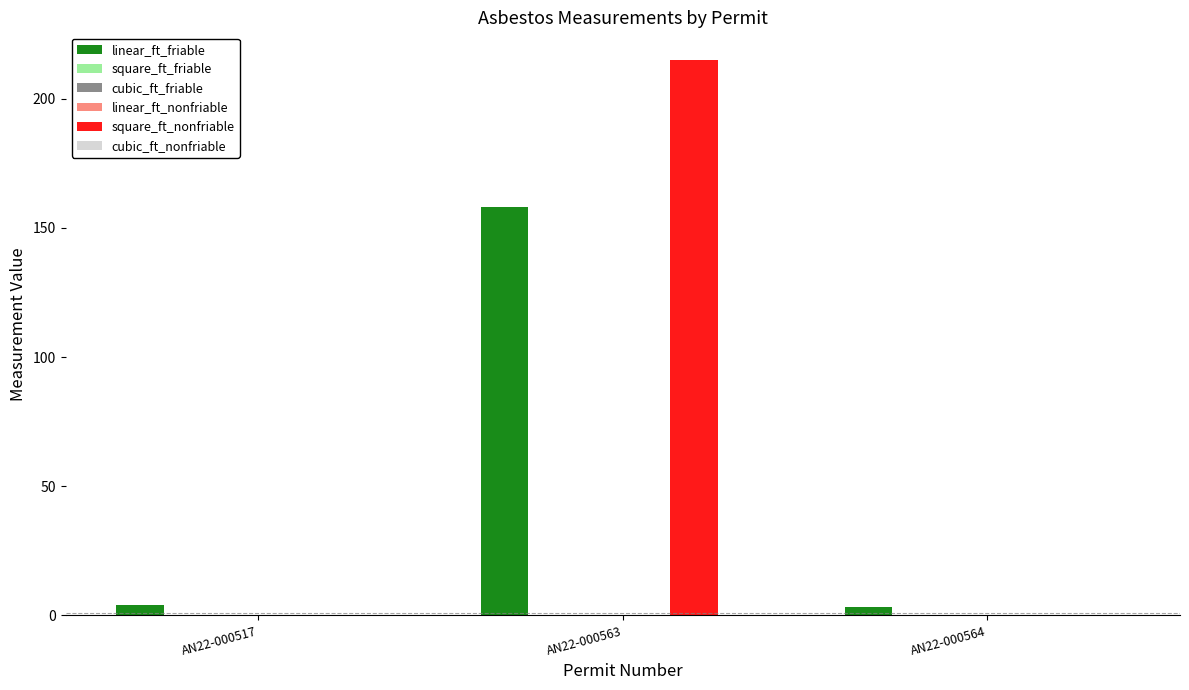

What is the total value across all series at AN22-000563?

373